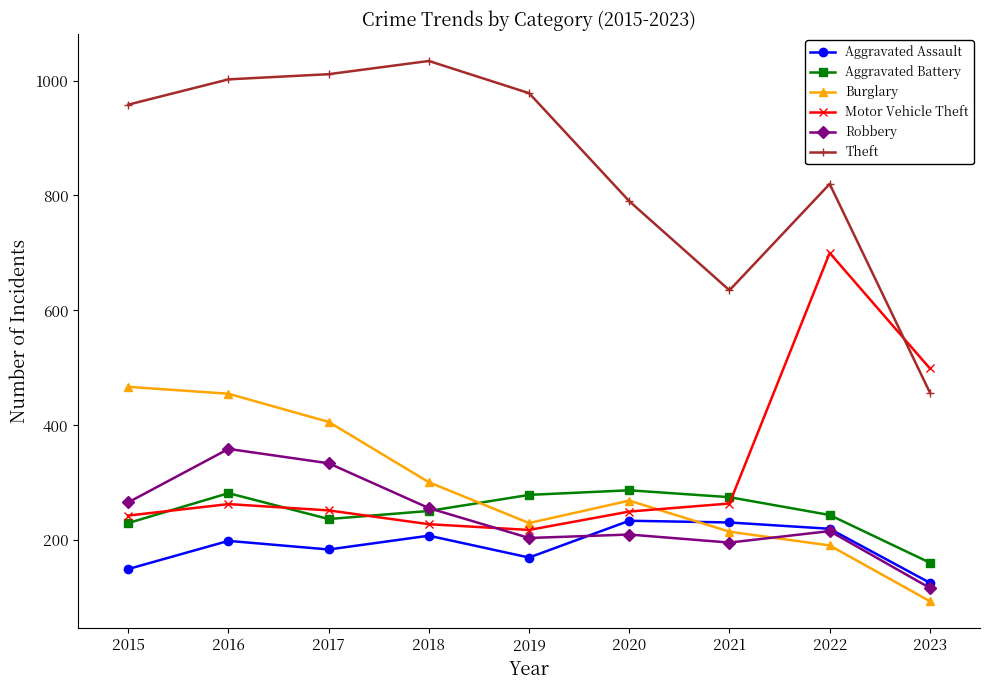

At which category does Burglary reach its first local peak?

2020